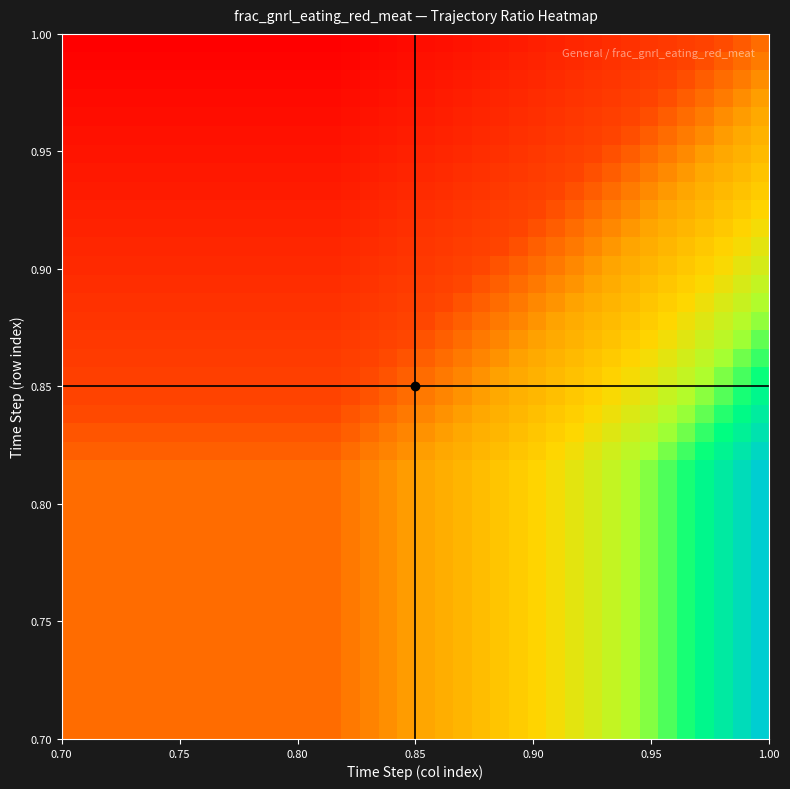

What is the maximum value shown in the chart?

1.4